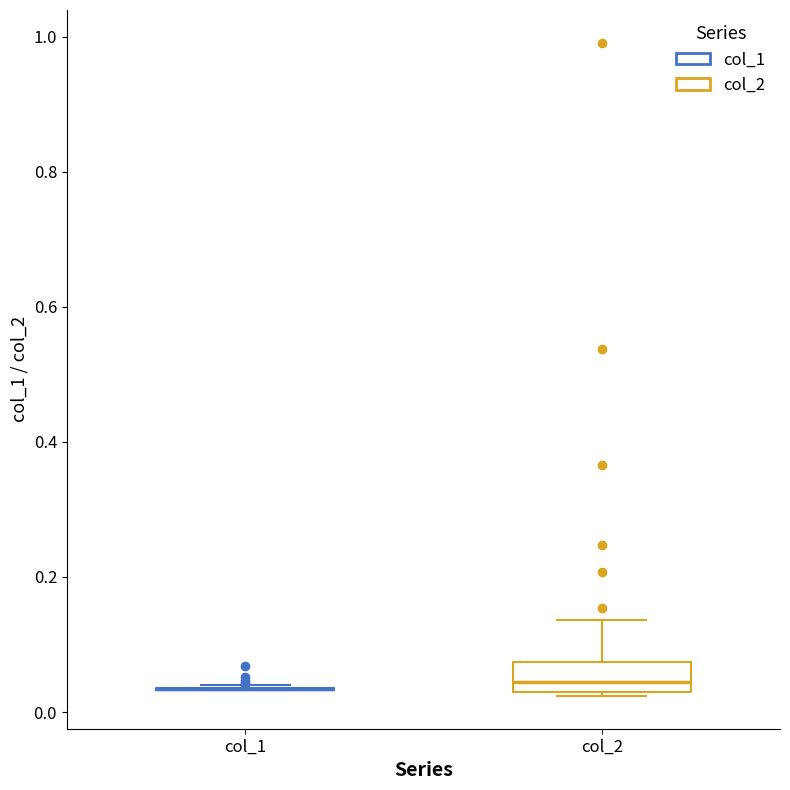

Comparing the boxes themselves (not the whiskers), which one is the tallest?

col_2